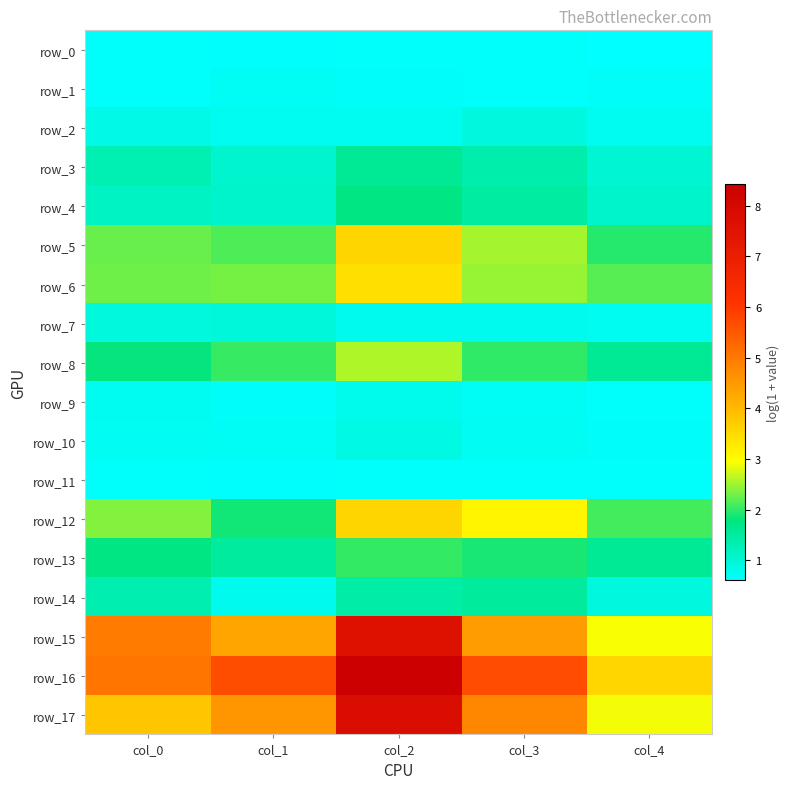

Reading left to right, extract all data points from this chart.

row_0: col_0=0.6	col_1=0.6	col_2=0.6	col_3=0.7	col_4=0.6
row_1: col_0=0.6	col_1=0.7	col_2=0.7	col_3=0.6	col_4=0.7
row_2: col_0=0.8	col_1=0.8	col_2=0.7	col_3=0.9	col_4=0.7
row_3: col_0=1.3	col_1=1.1	col_2=1.6	col_3=1.4	col_4=1.0
row_4: col_0=1.2	col_1=1.1	col_2=1.7	col_3=1.5	col_4=1.1
row_5: col_0=2.3	col_1=2.1	col_2=3.6	col_3=2.5	col_4=2.0
row_6: col_0=2.3	col_1=2.3	col_2=3.4	col_3=2.5	col_4=2.2
row_7: col_0=0.9	col_1=0.9	col_2=0.8	col_3=0.8	col_4=0.7
row_8: col_0=1.8	col_1=2.0	col_2=2.6	col_3=2.0	col_4=1.6
row_9: col_0=0.7	col_1=0.7	col_2=0.8	col_3=0.7	col_4=0.7
row_10: col_0=0.7	col_1=0.7	col_2=0.9	col_3=0.7	col_4=0.7
row_11: col_0=0.6	col_1=0.6	col_2=0.6	col_3=0.6	col_4=0.6
row_12: col_0=2.4	col_1=1.9	col_2=3.6	col_3=3.1	col_4=2.1
row_13: col_0=1.7	col_1=1.5	col_2=2.0	col_3=1.9	col_4=1.6
row_14: col_0=1.3	col_1=0.8	col_2=1.4	col_3=1.5	col_4=0.9
row_15: col_0=5.0	col_1=4.3	col_2=7.6	col_3=4.4	col_4=2.9
row_16: col_0=5.0	col_1=5.7	col_2=8.4	col_3=5.7	col_4=3.6
row_17: col_0=3.8	col_1=4.6	col_2=7.8	col_3=4.8	col_4=2.9